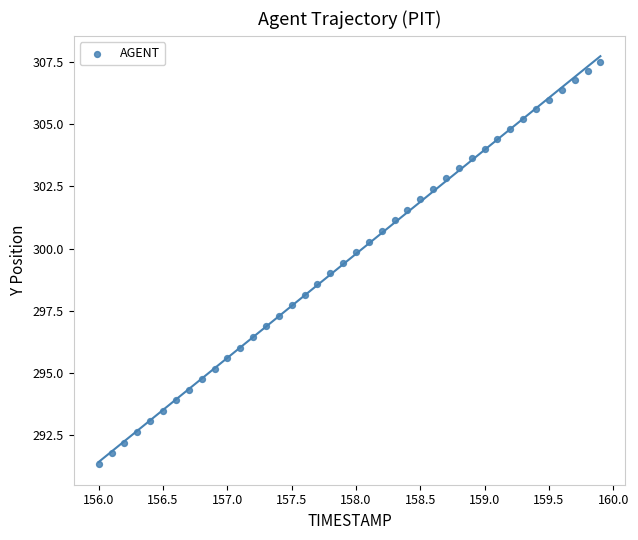

What is the range of Y values (max minus min)?

16.2